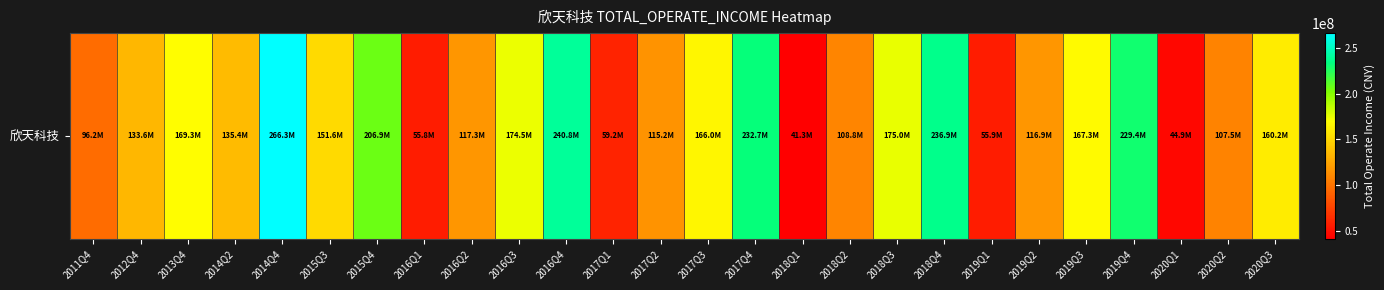

How many series are shown in this chart?

1